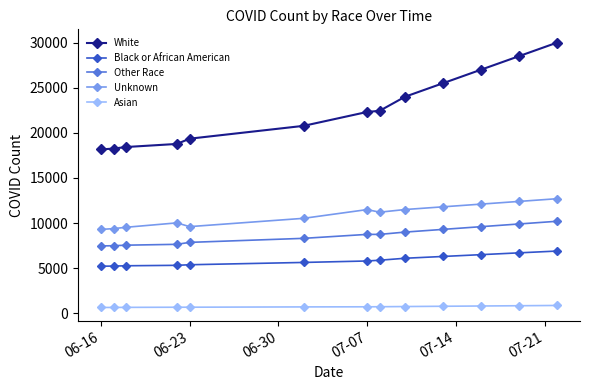

True or false: Asian and Other Race cross at least once.

False